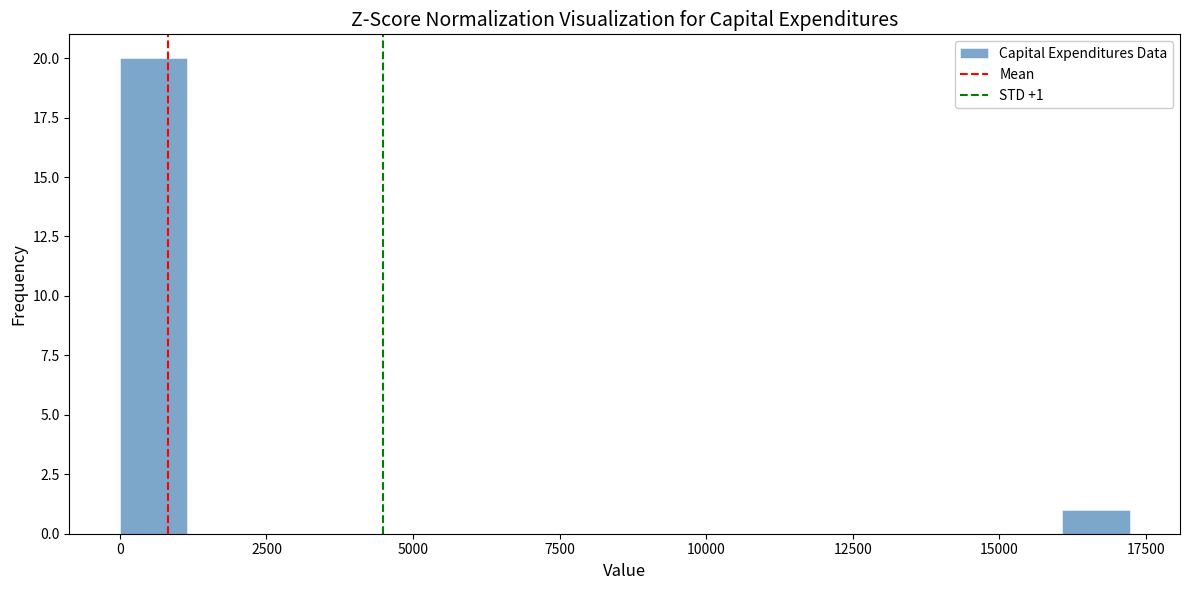

Read against the x-axis, roughly where is the centre of the tallest bar?

500